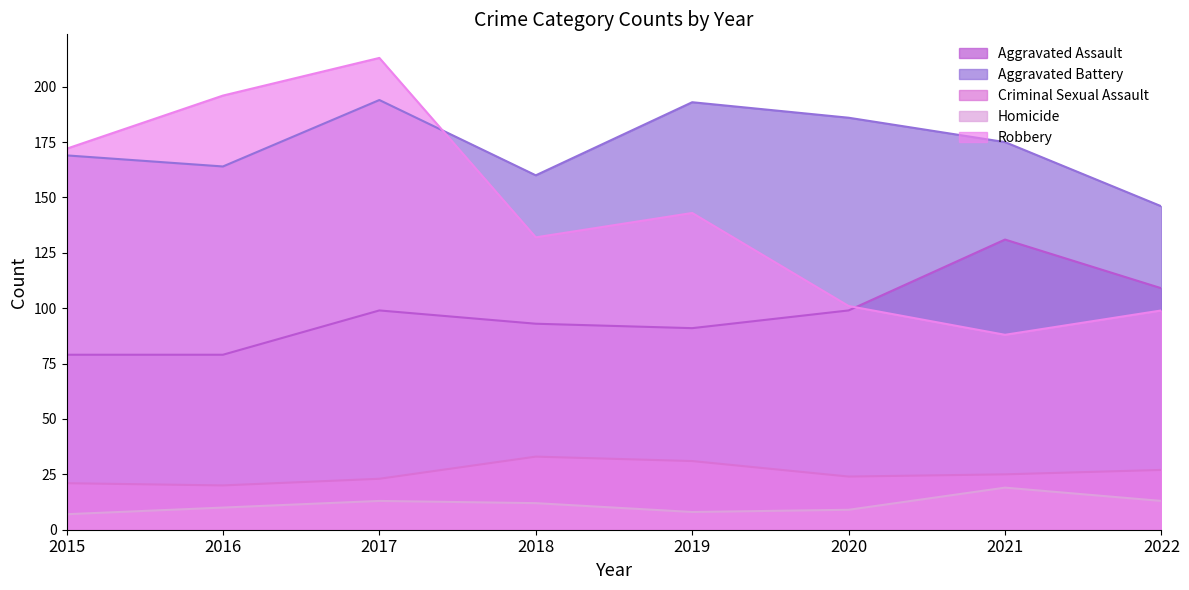

At how many categories does at least one series exceed 181?

4